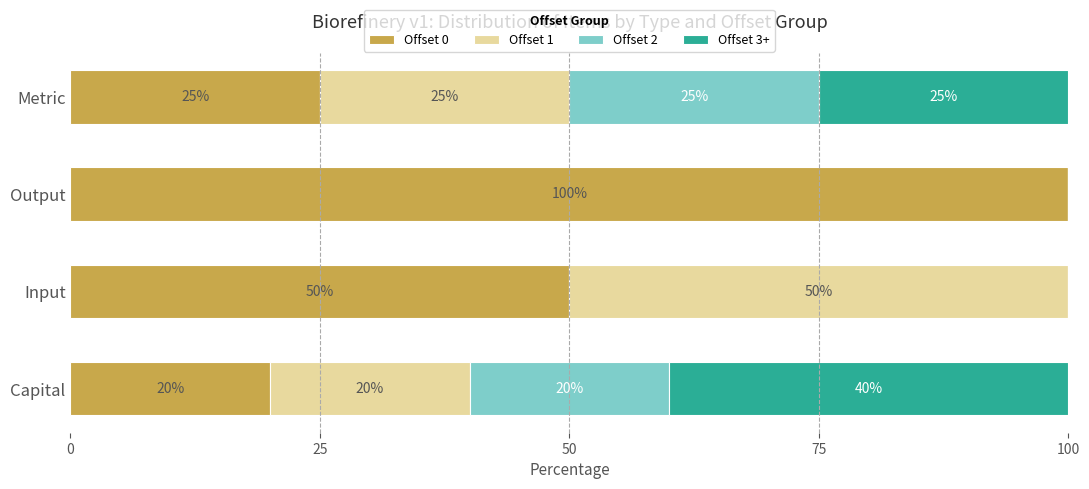

What is the maximum value for Offset 0?

100